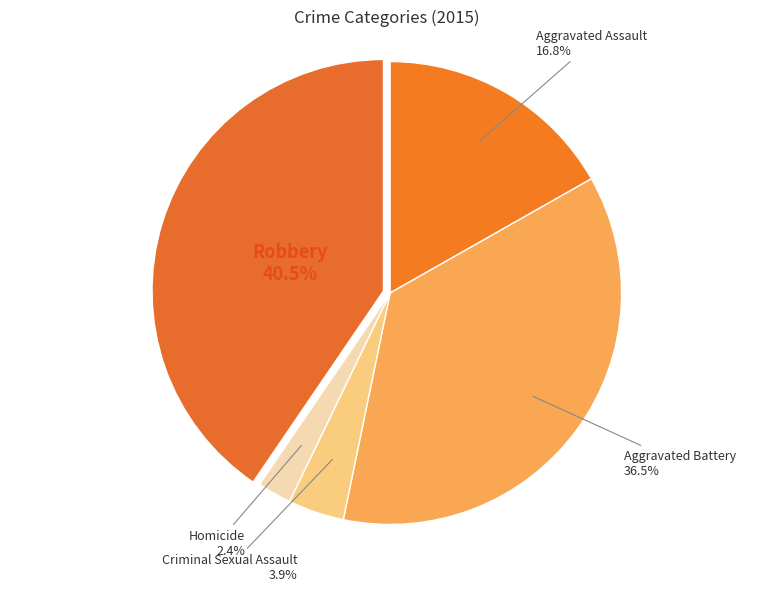

Which has a higher value, Robbery or Criminal Sexual Assault?

Robbery